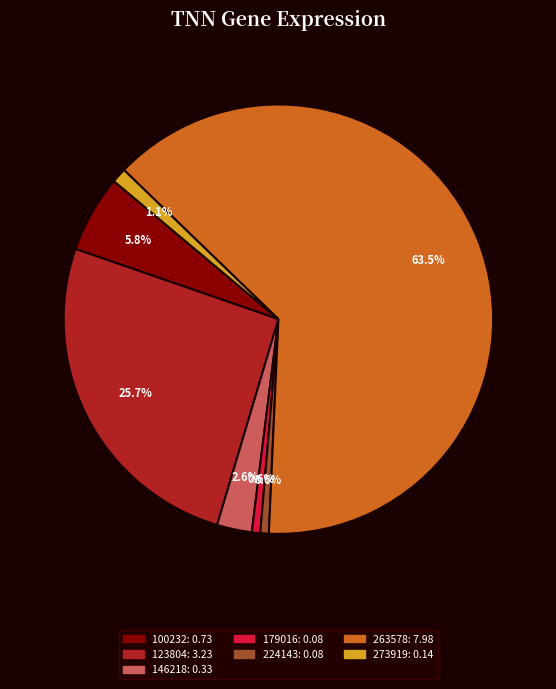

Is there a majority slice in this chart?

Yes